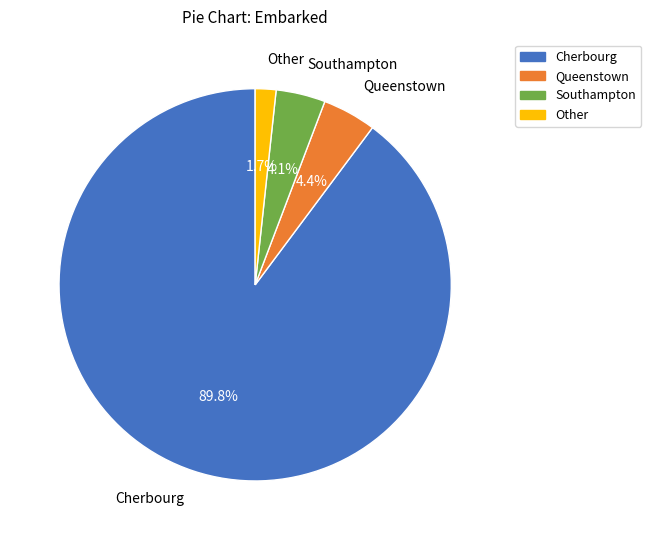

Which slice is the largest?

Cherbourg